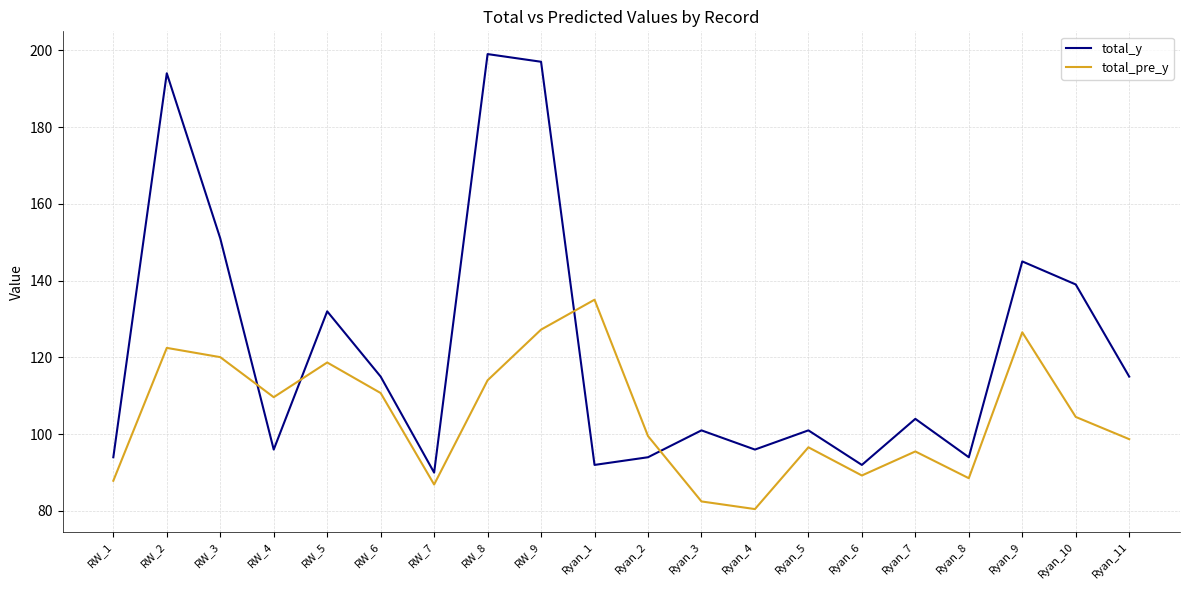

Is it true that total_pre_y equals 28.0 at Ryan_5?

False